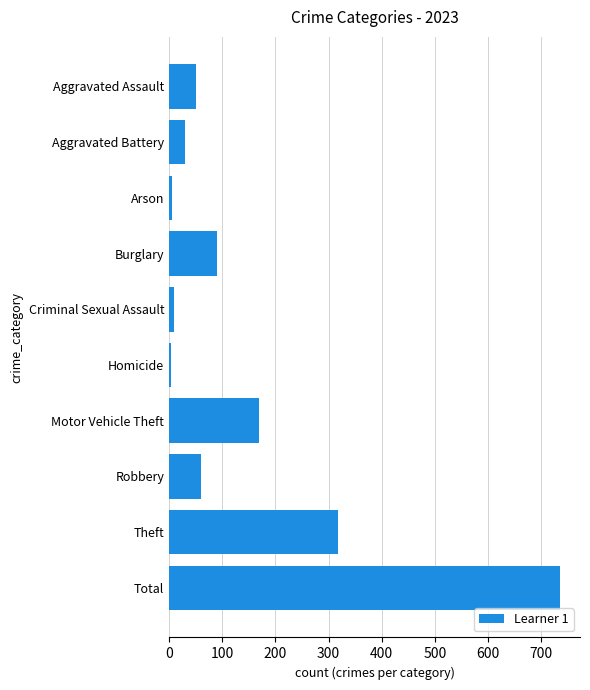

Are the bars grouped side by side (vs. stacked)?

No